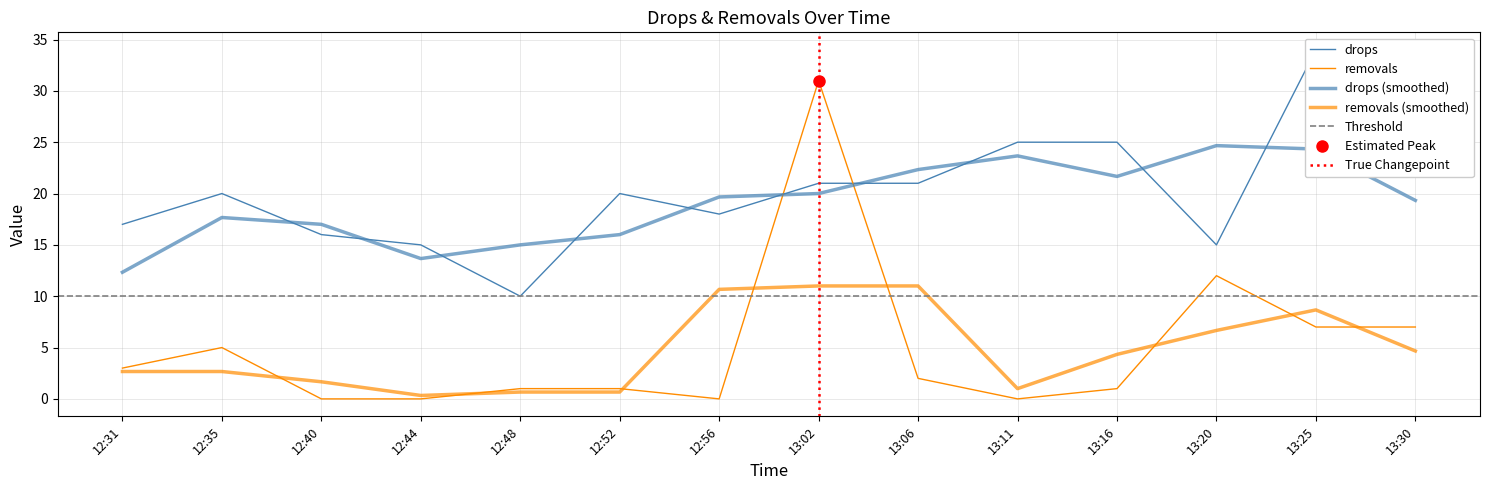

Which series changed the most between 12:31 and 13:16?

drops